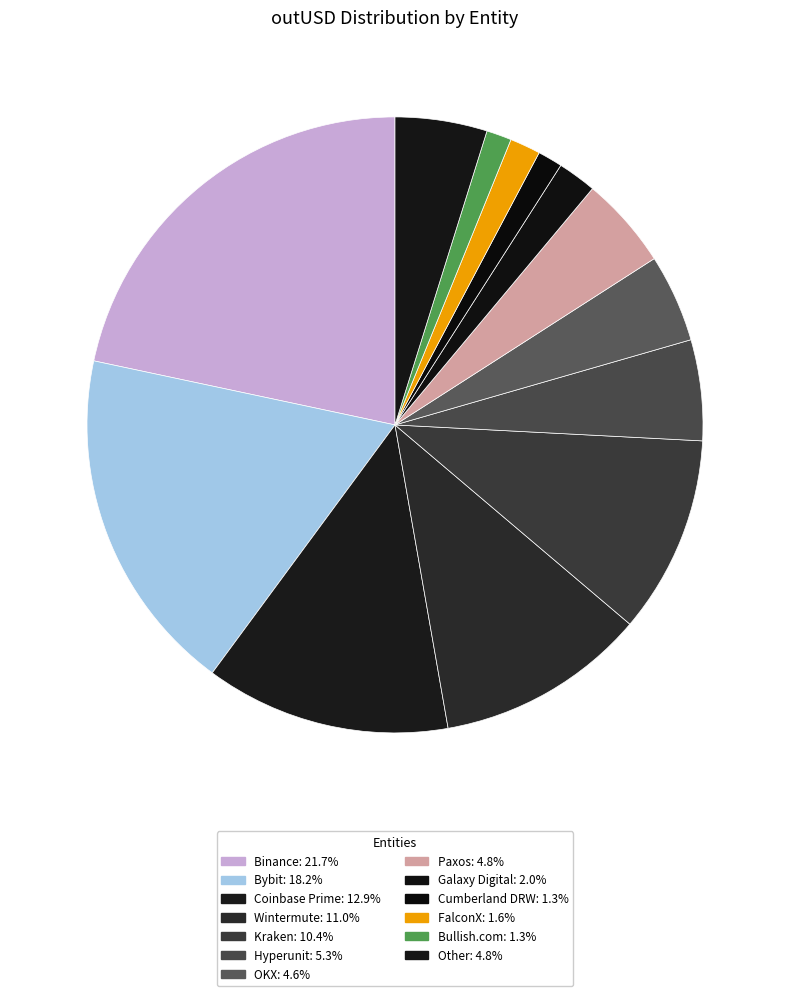

What is the total percentage of Kraken and Hyperunit?

15.7%